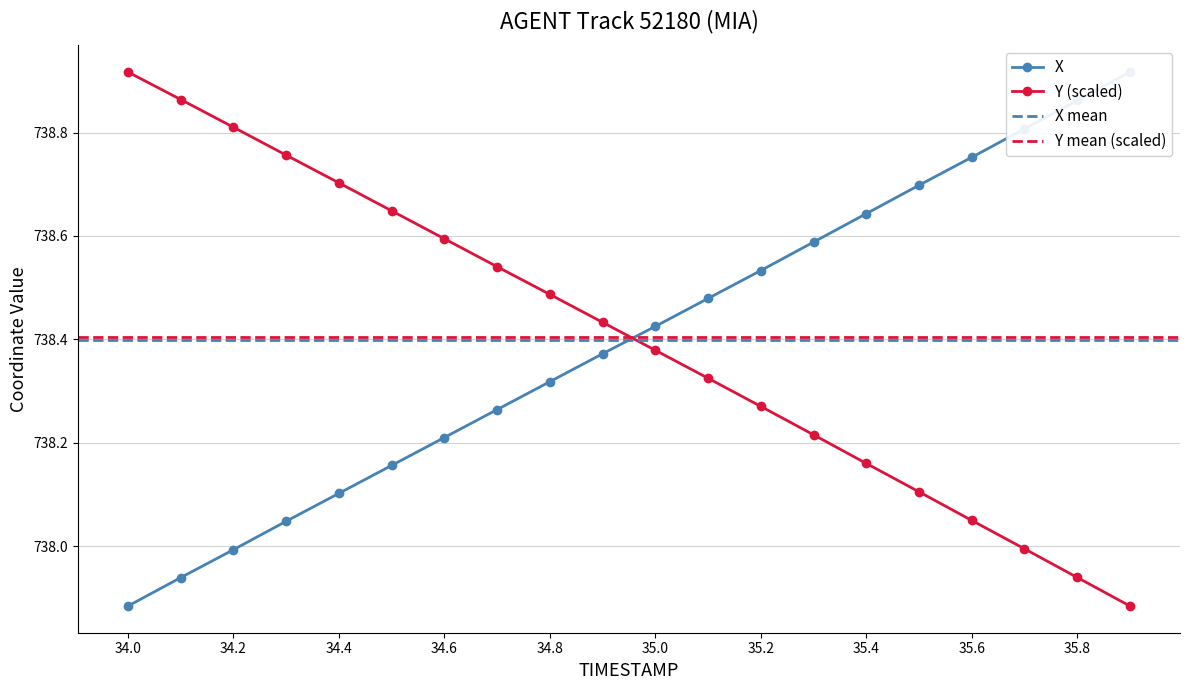

Where do Y and X first cross each other?

34.9 and 35.0